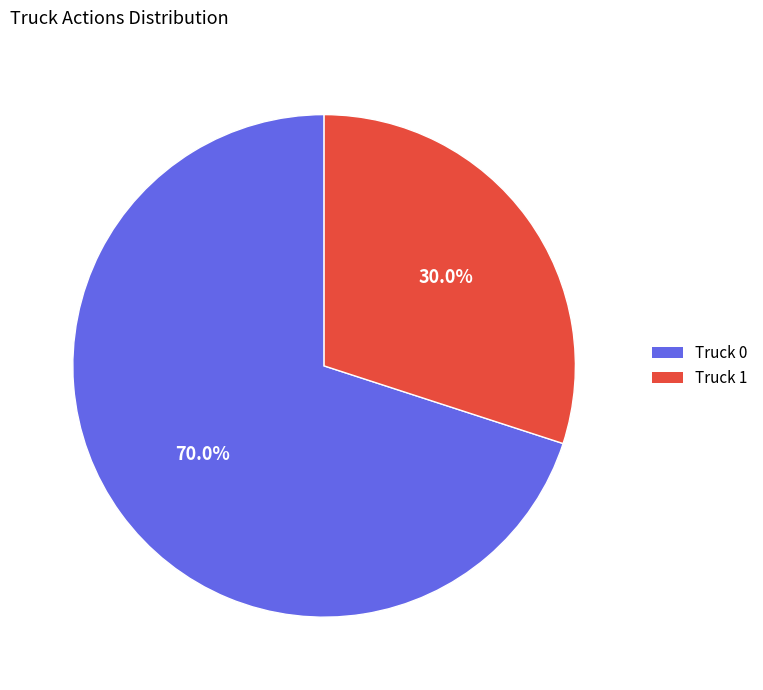

Combined, do Truck 1 and Truck 0 account for over 50%?

Yes